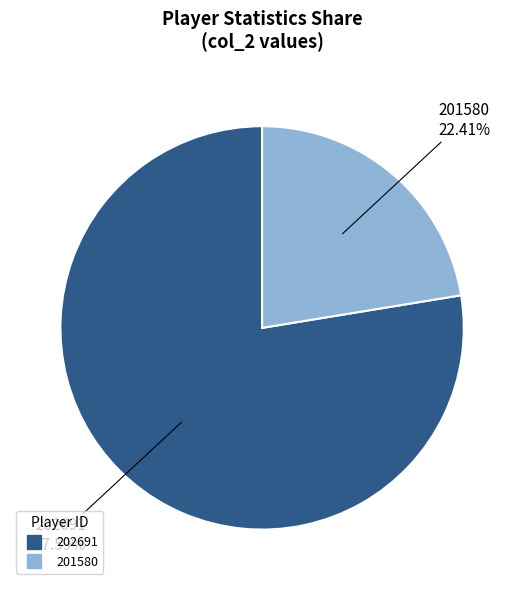

Between 201580 and 202691, which is larger?

202691